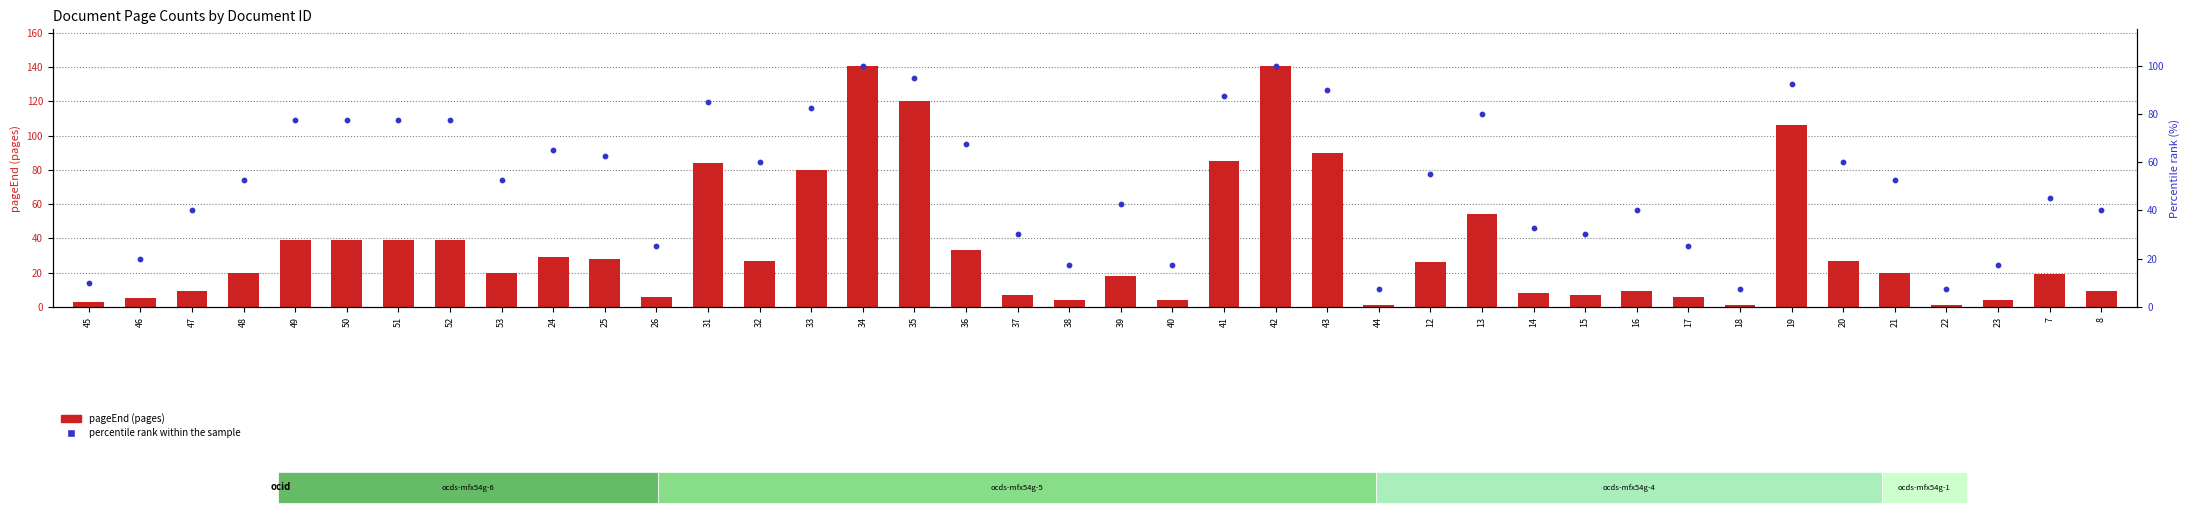

At which category is the sum across all series the highest?

34